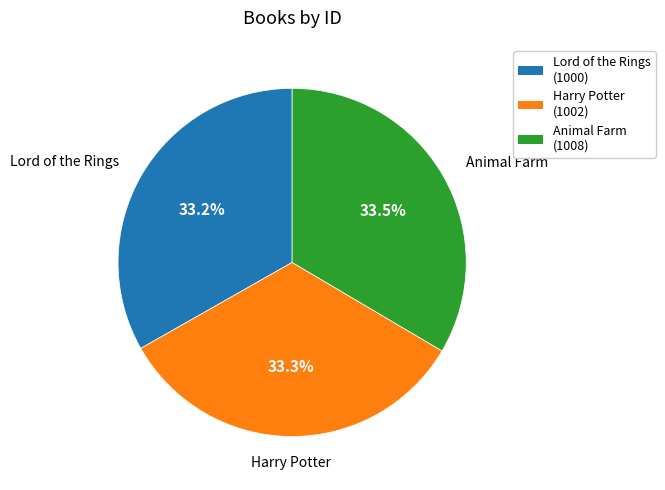

Is it true that Harry Potter is 33% of the pie?

True